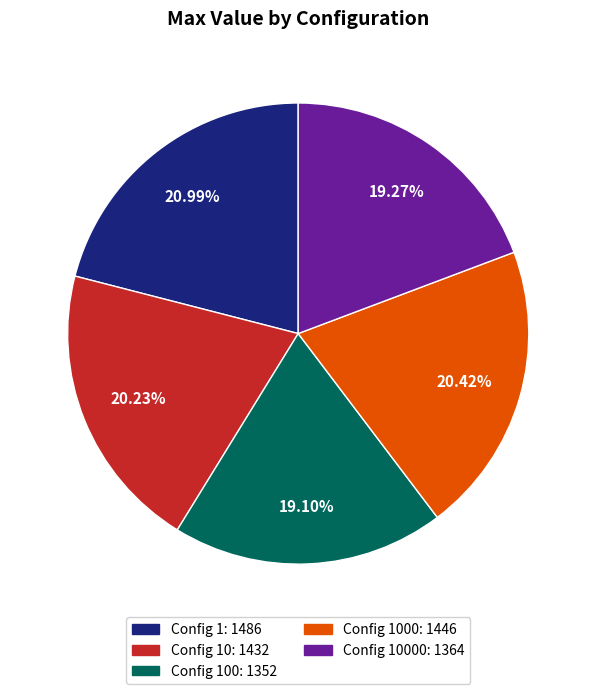

Does any single category account for the majority?

No